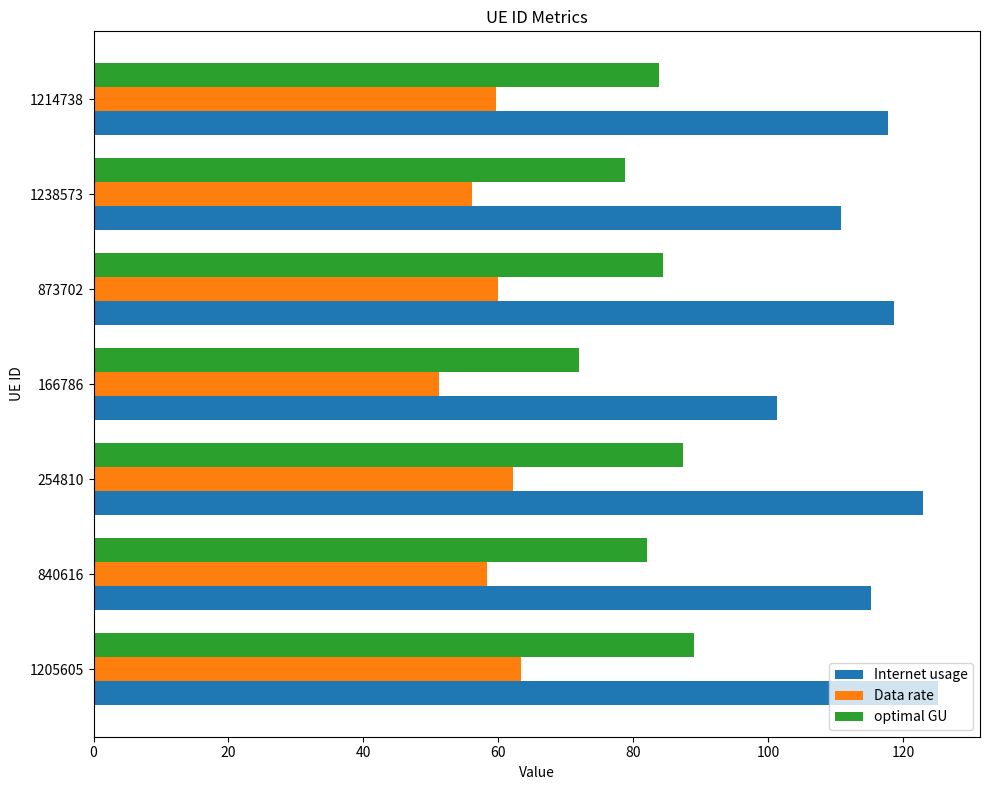

Rank the series by their average value, from lowest to highest.

Data rate, optimal GU, Internet usage